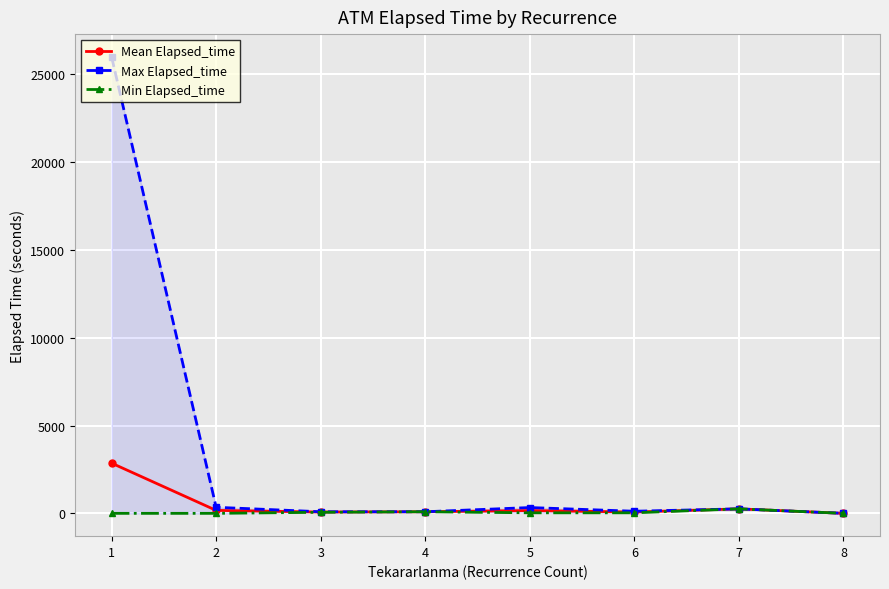

Is the value of Mean Elapsed_time at 5 greater than the value of Max Elapsed_time at 6?

Yes